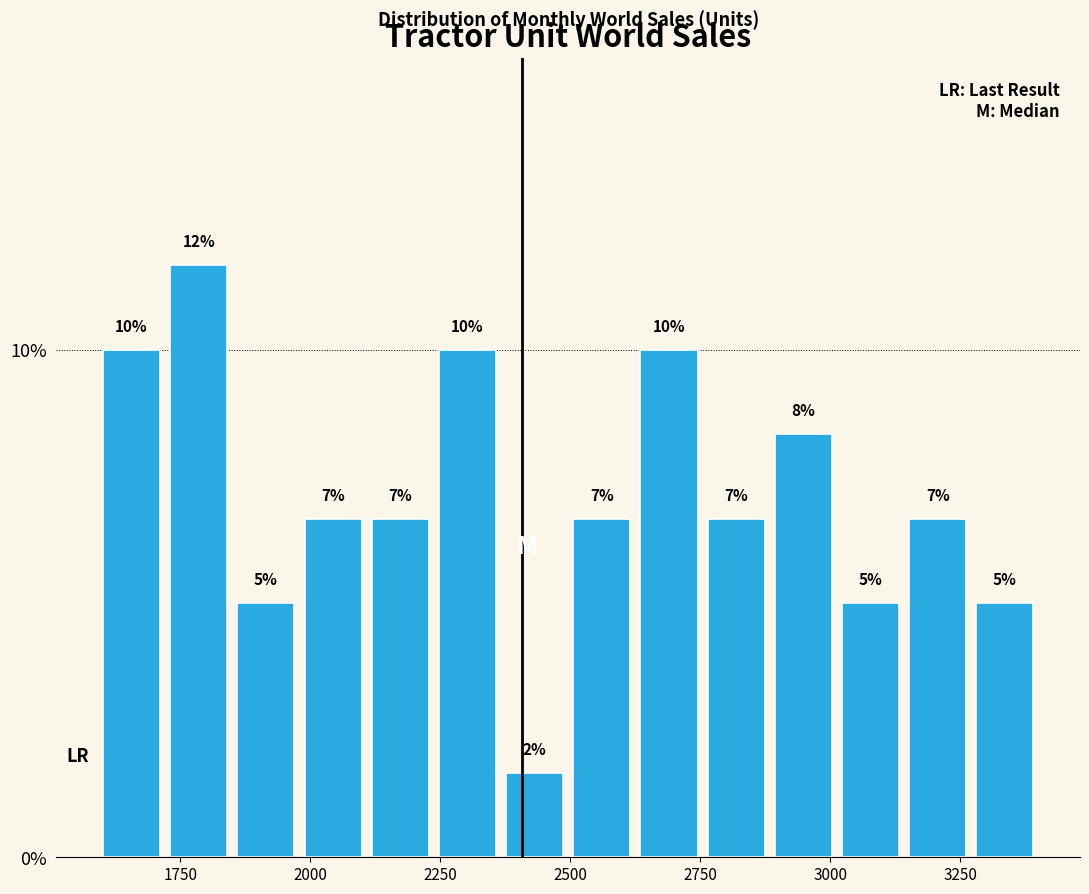

Around what value on the x-axis is the tallest bar? Give the approximate position of its centre, as read against the axis.

1800